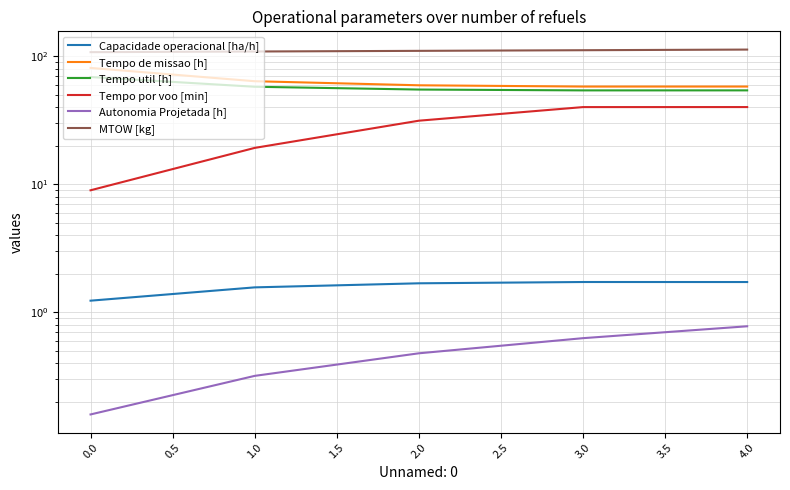

Is the value of Tempo de missao [h] at 2.0 greater than the value of Tempo util [h] at 2.0?

Yes